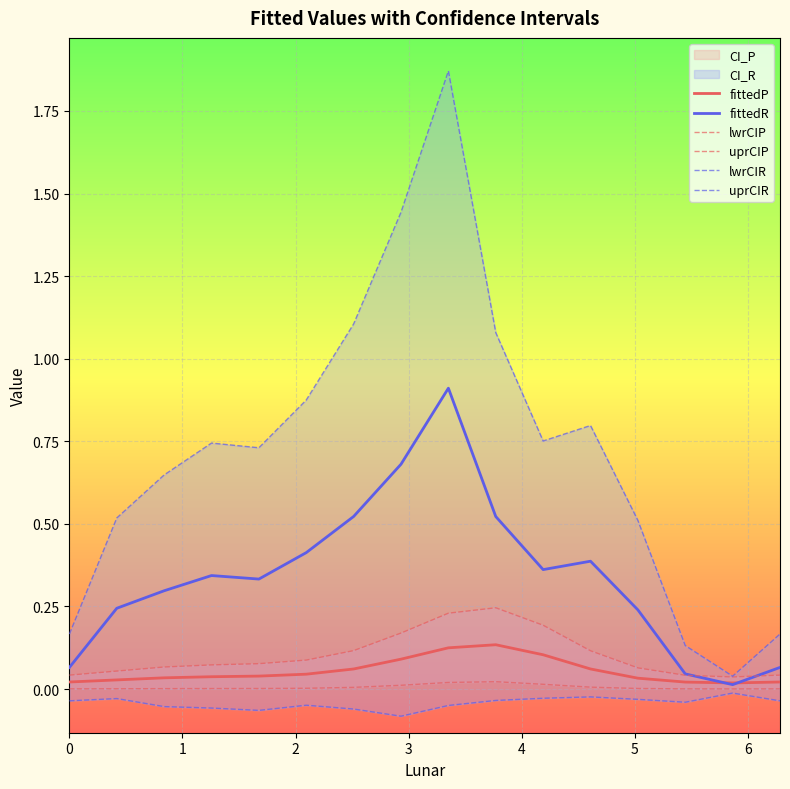

What is the highest value of the fittedR series?

0.9